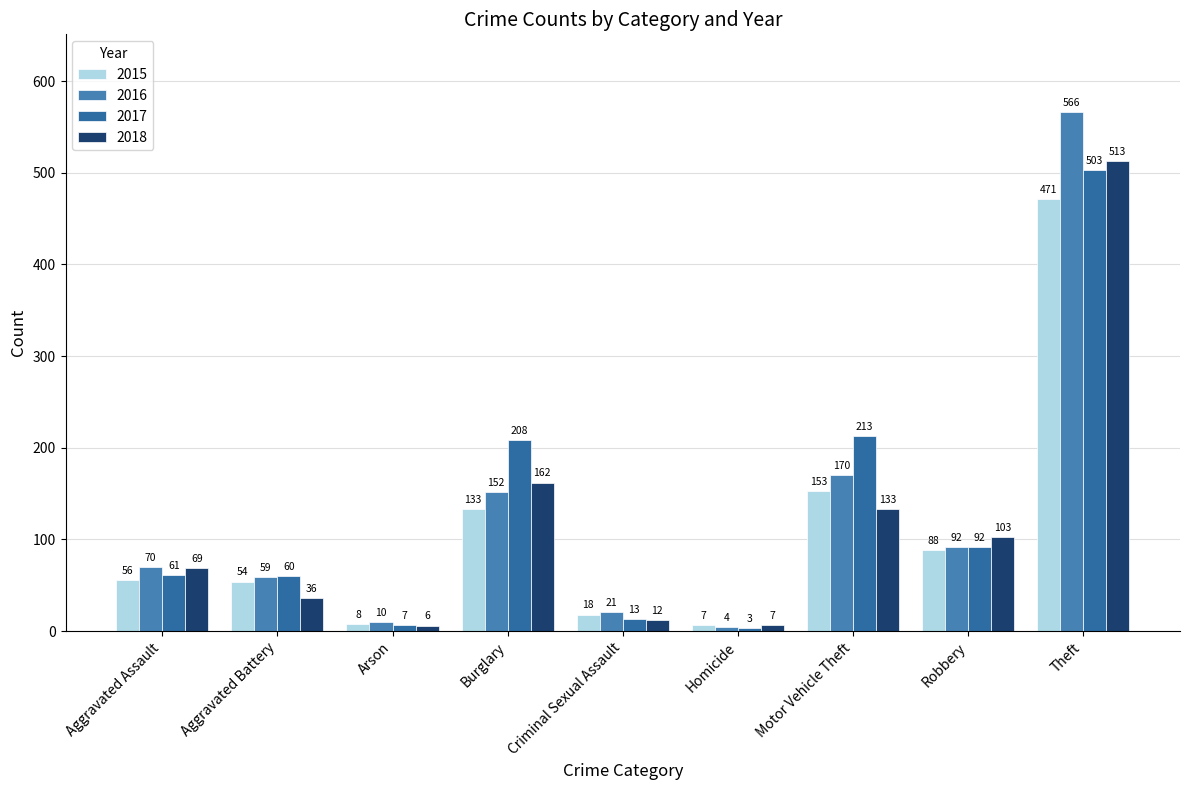

Which category has the highest value in the 2016 series?

Theft